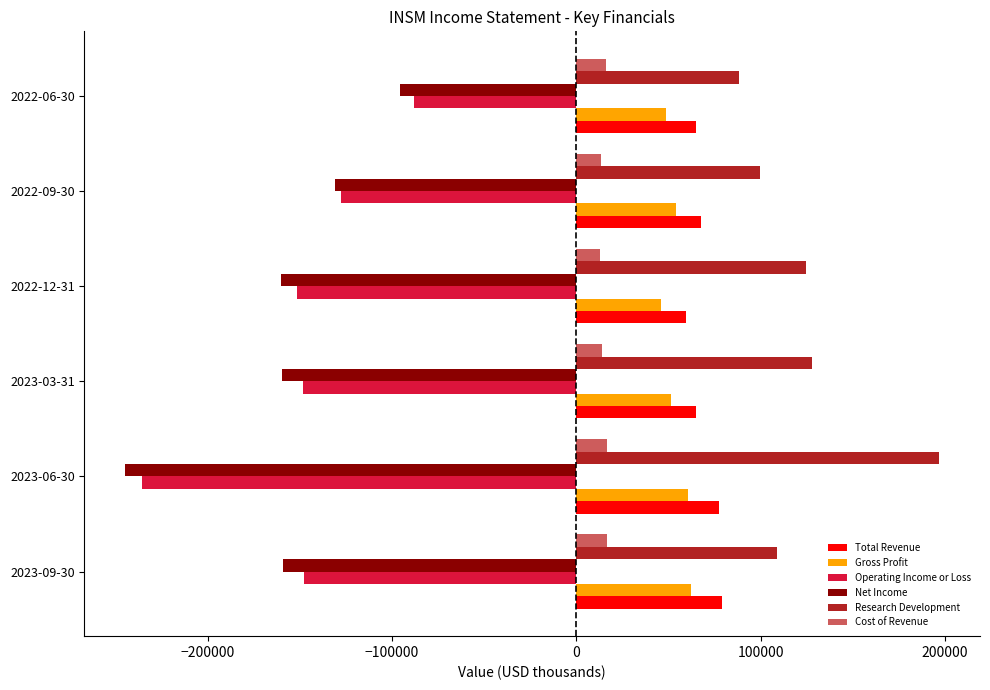

What is the spread (max minus min) of values at 2023-06-30?

441800